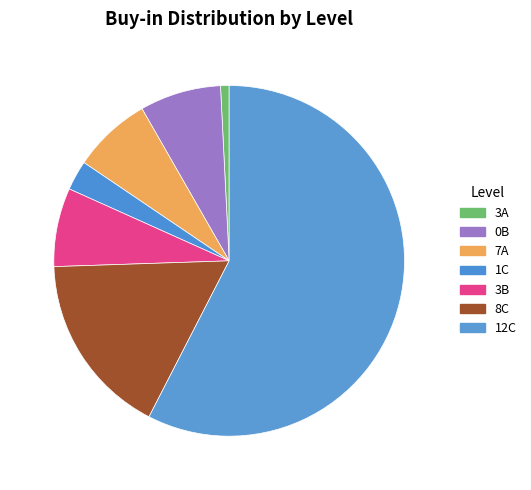

True or false: 3A accounts for 1% of the total.

True